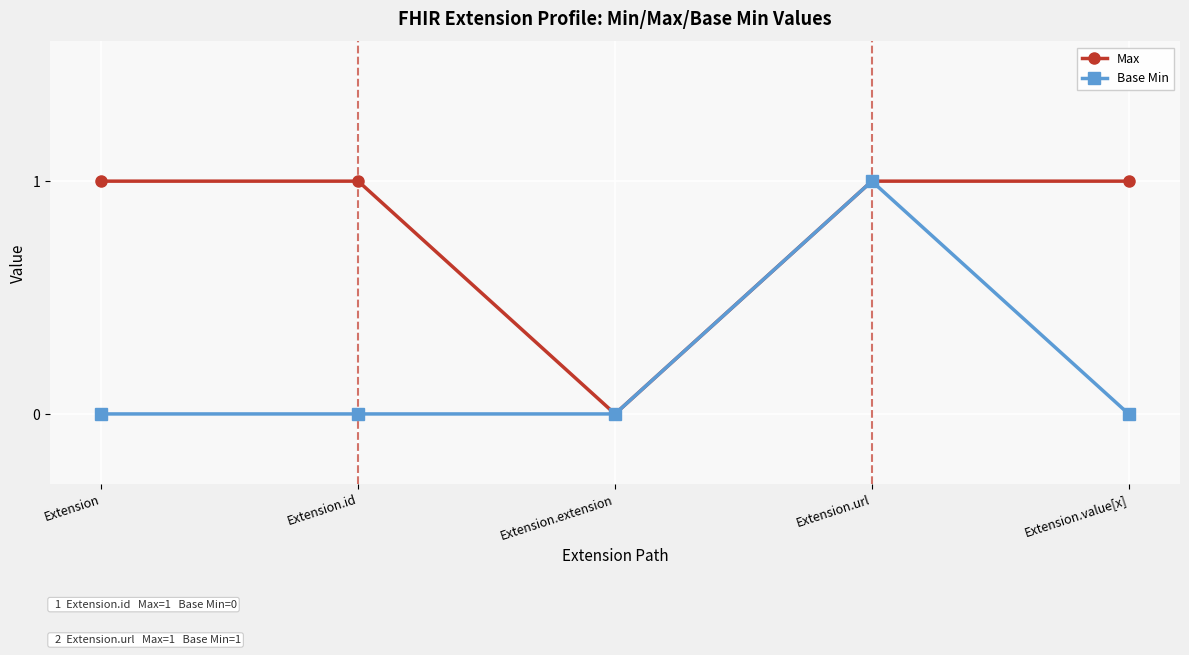

List the series in order of their overall mean, highest first.

Max, Base Min